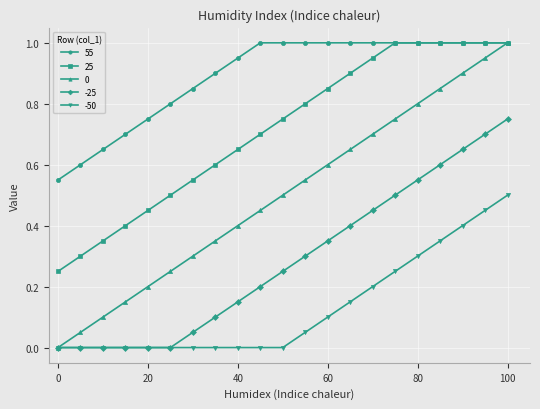

What are all the series names shown in the legend?

55, 25, 0, -25, -50